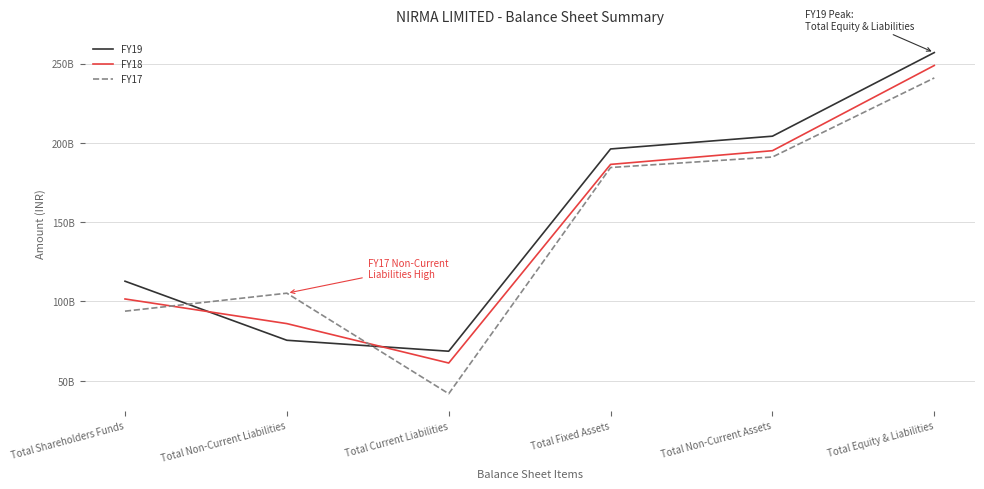

Is this an area chart (filled region under the line)?

No